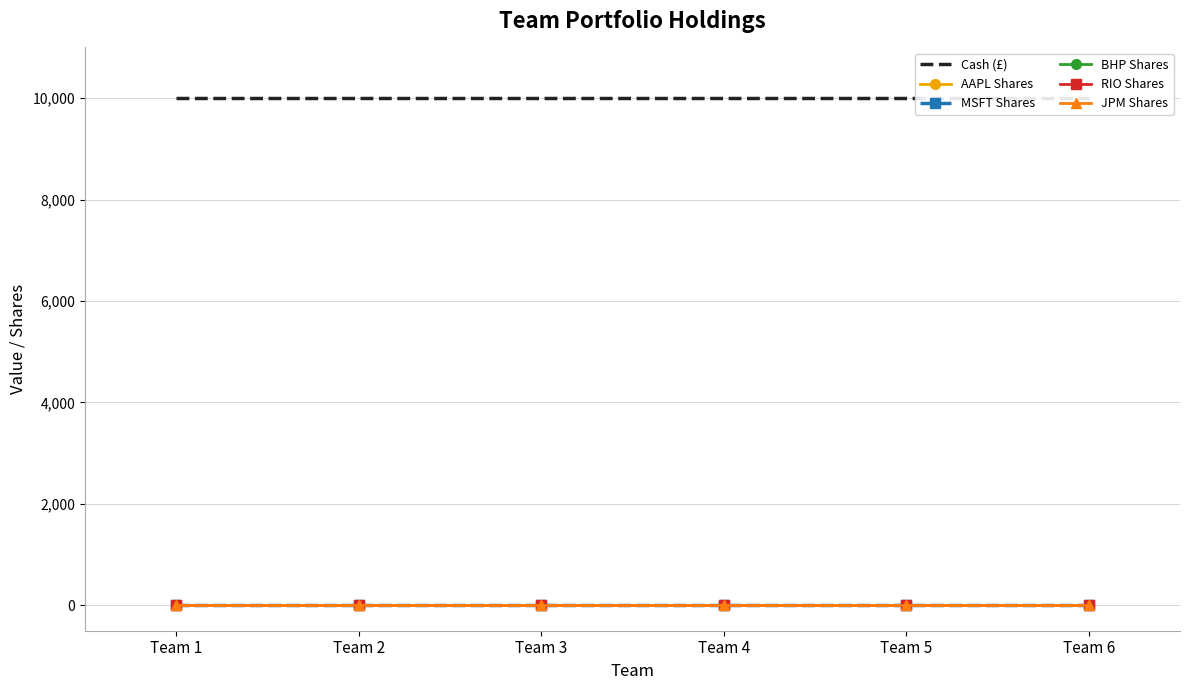

Rank the categories by MSFT Shares value from highest to lowest.

Team 1, Team 2, Team 3, Team 4, Team 5, Team 6